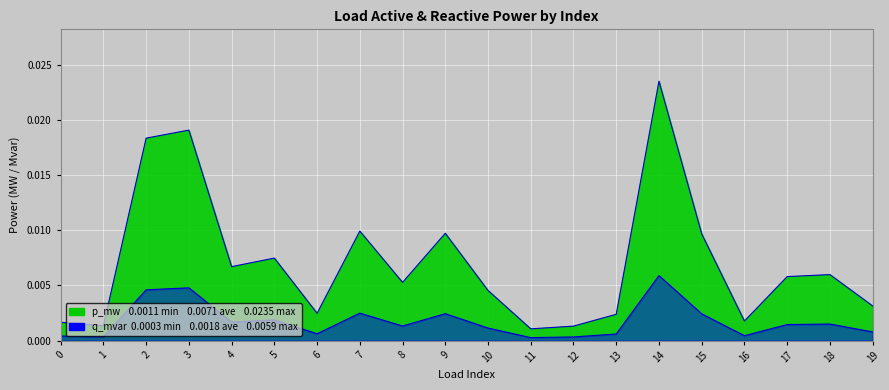

True or false: q_mvar and p_mw intersect in this chart.

False